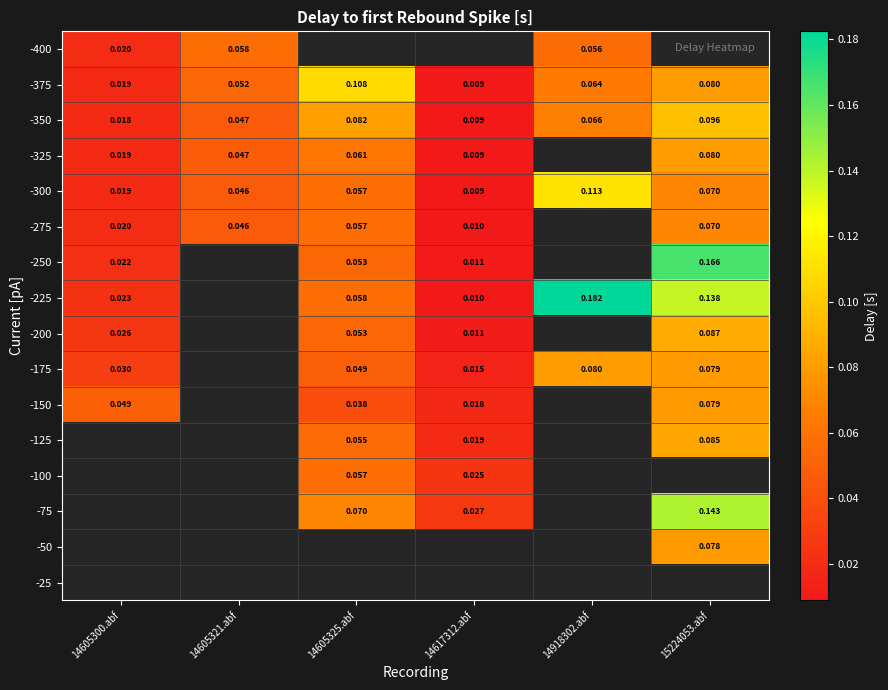

Which series has the largest range (max minus min)?

-225